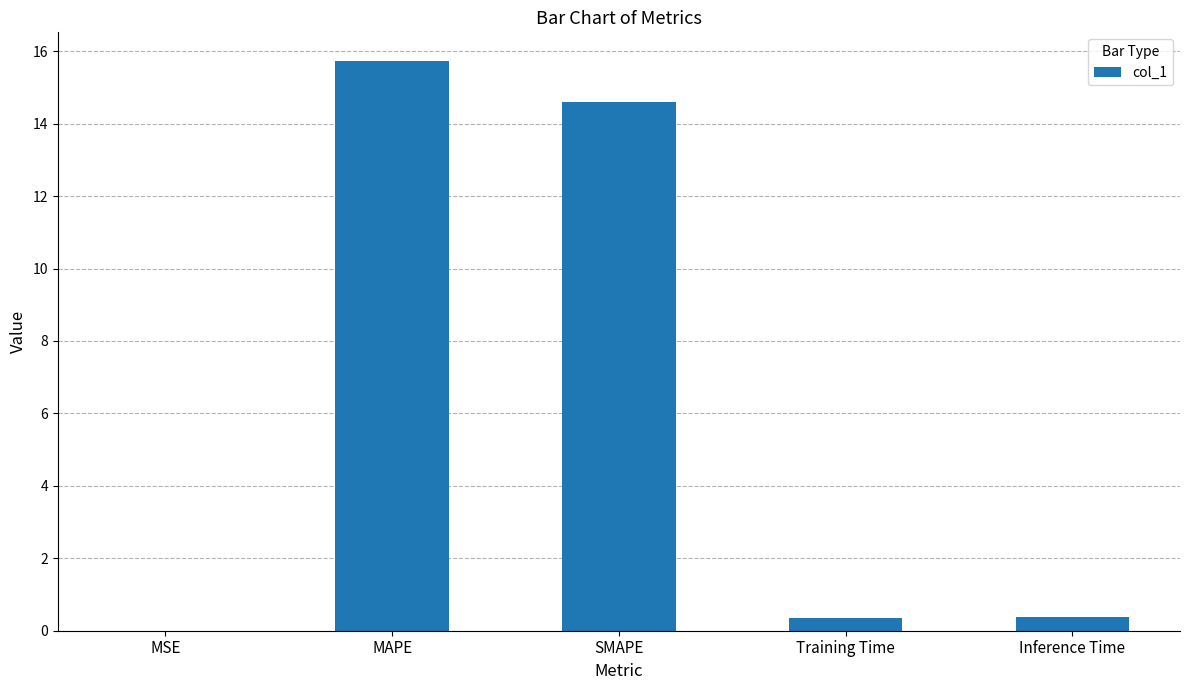

What value does the data have at Inference Time?

0.4